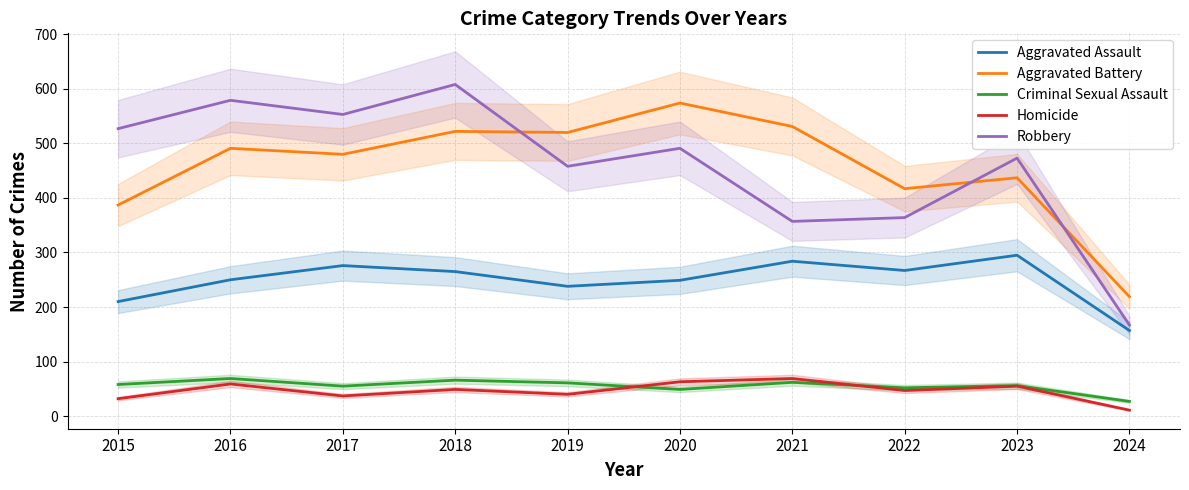

Is the value of Homicide at 2024 greater than the value of Robbery at 2022?

No